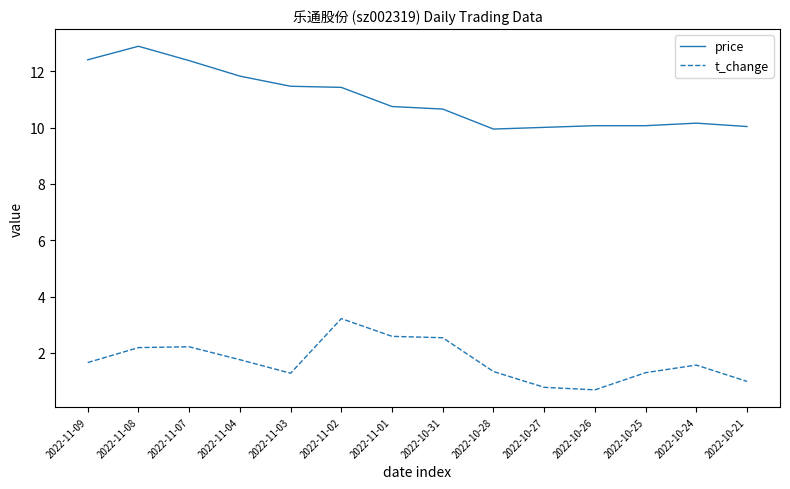

What is the difference between the maximum and minimum values in the t_change series?

2.5